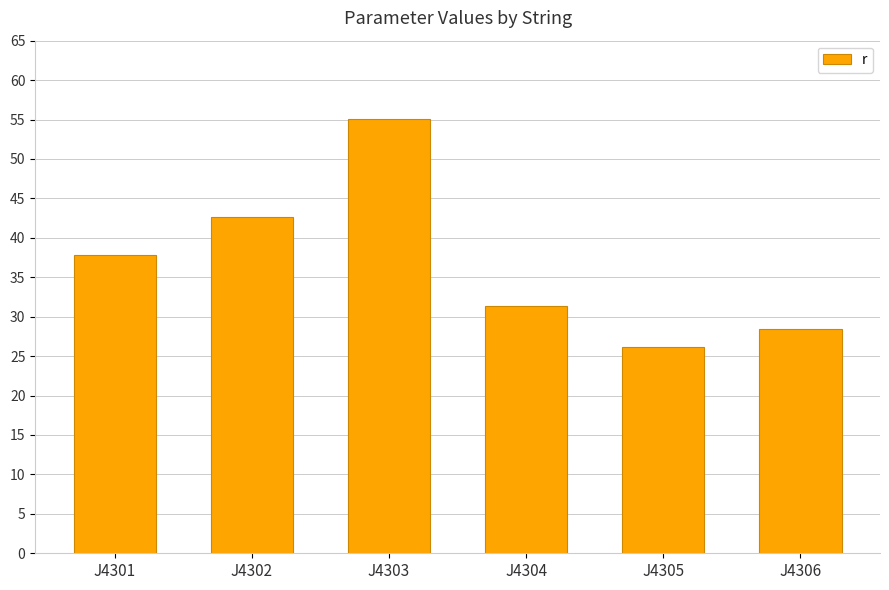

What is the sum of all values?

221.4